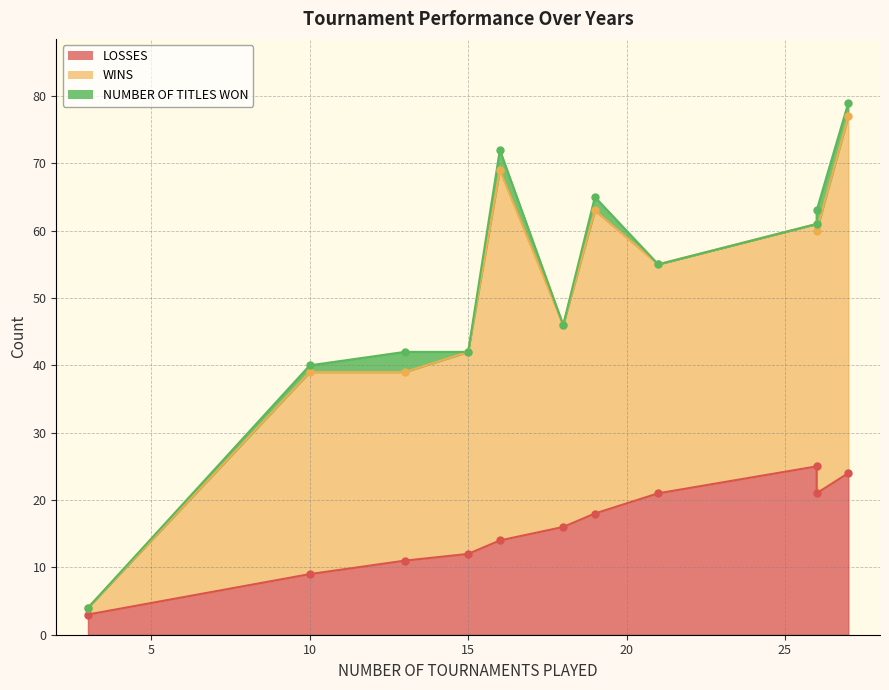

What is the sum of all NUMBER OF TITLES WON values?

14